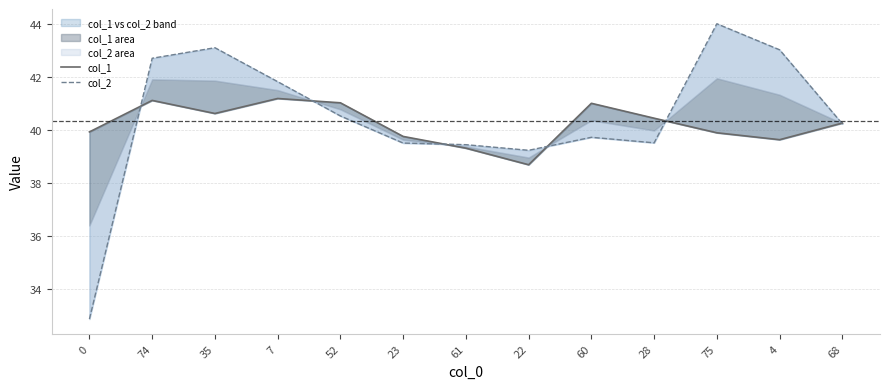

What is the greatest value displayed?

44.0